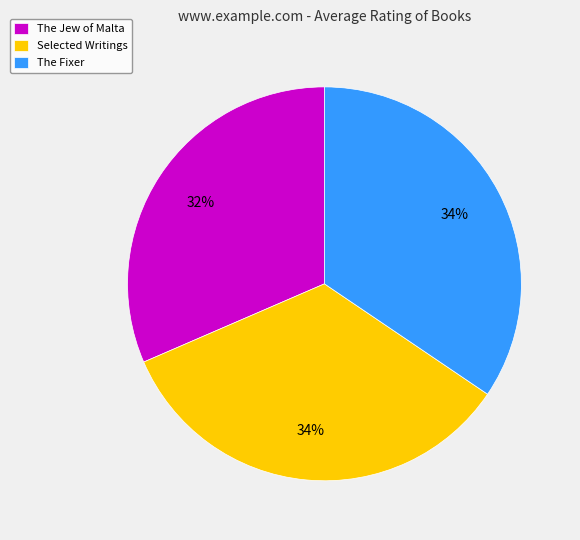

How many segments does this pie chart have?

3